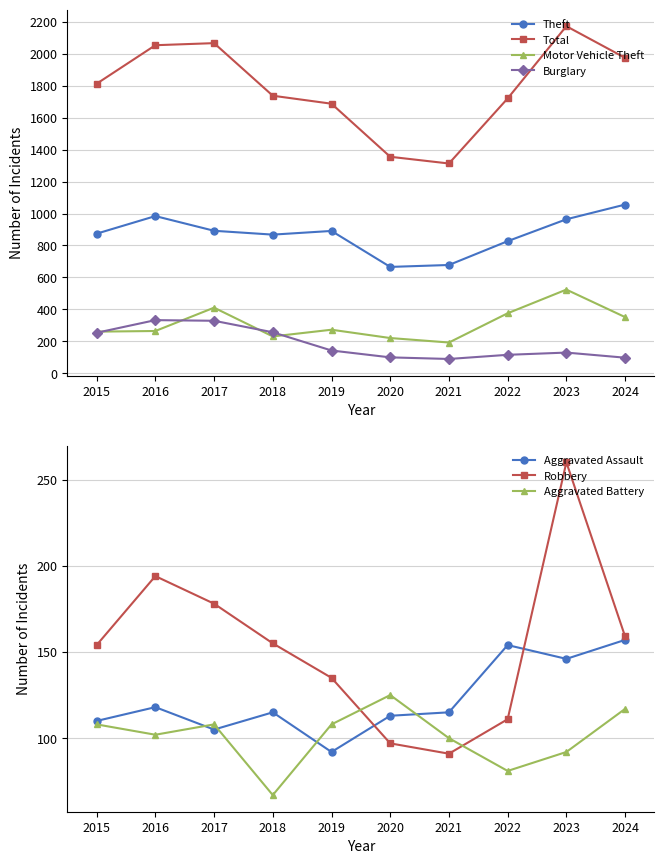

Where do Aggravated Assault and Robbery first cross each other?

2019 and 2020